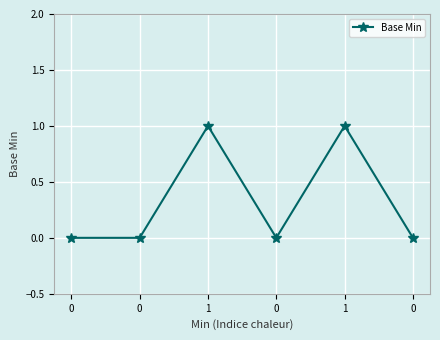

True or false: the data shows 1 at 1.

False